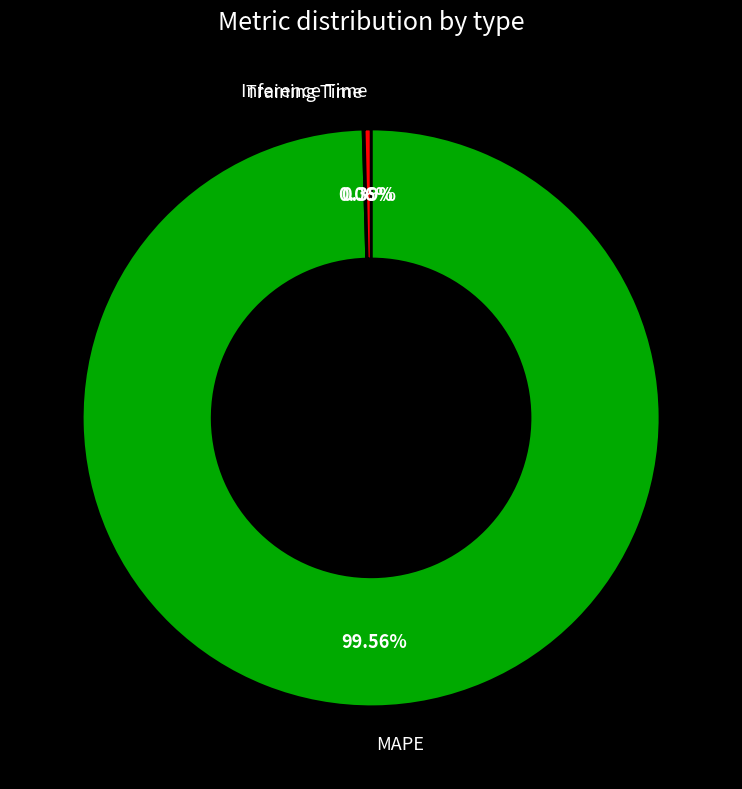

To the nearest percent, what is the average slice percentage?

33%